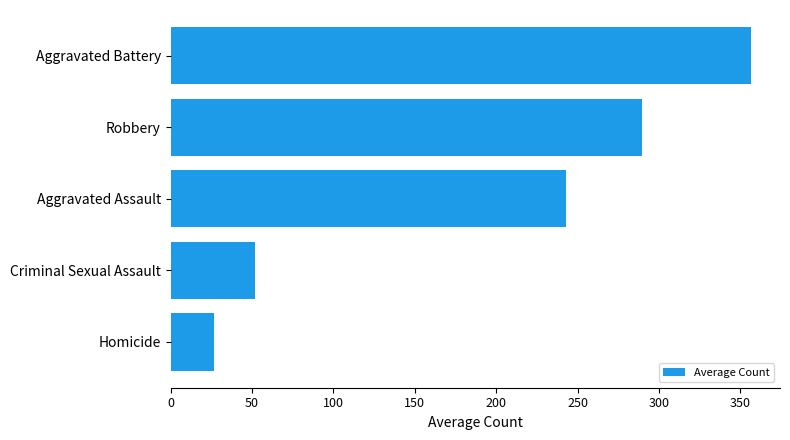

What is the maximum value shown in the chart?

356.5